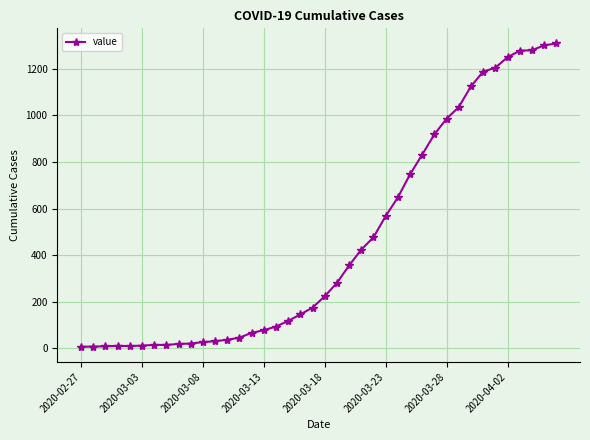

What is the greatest value displayed?

1309